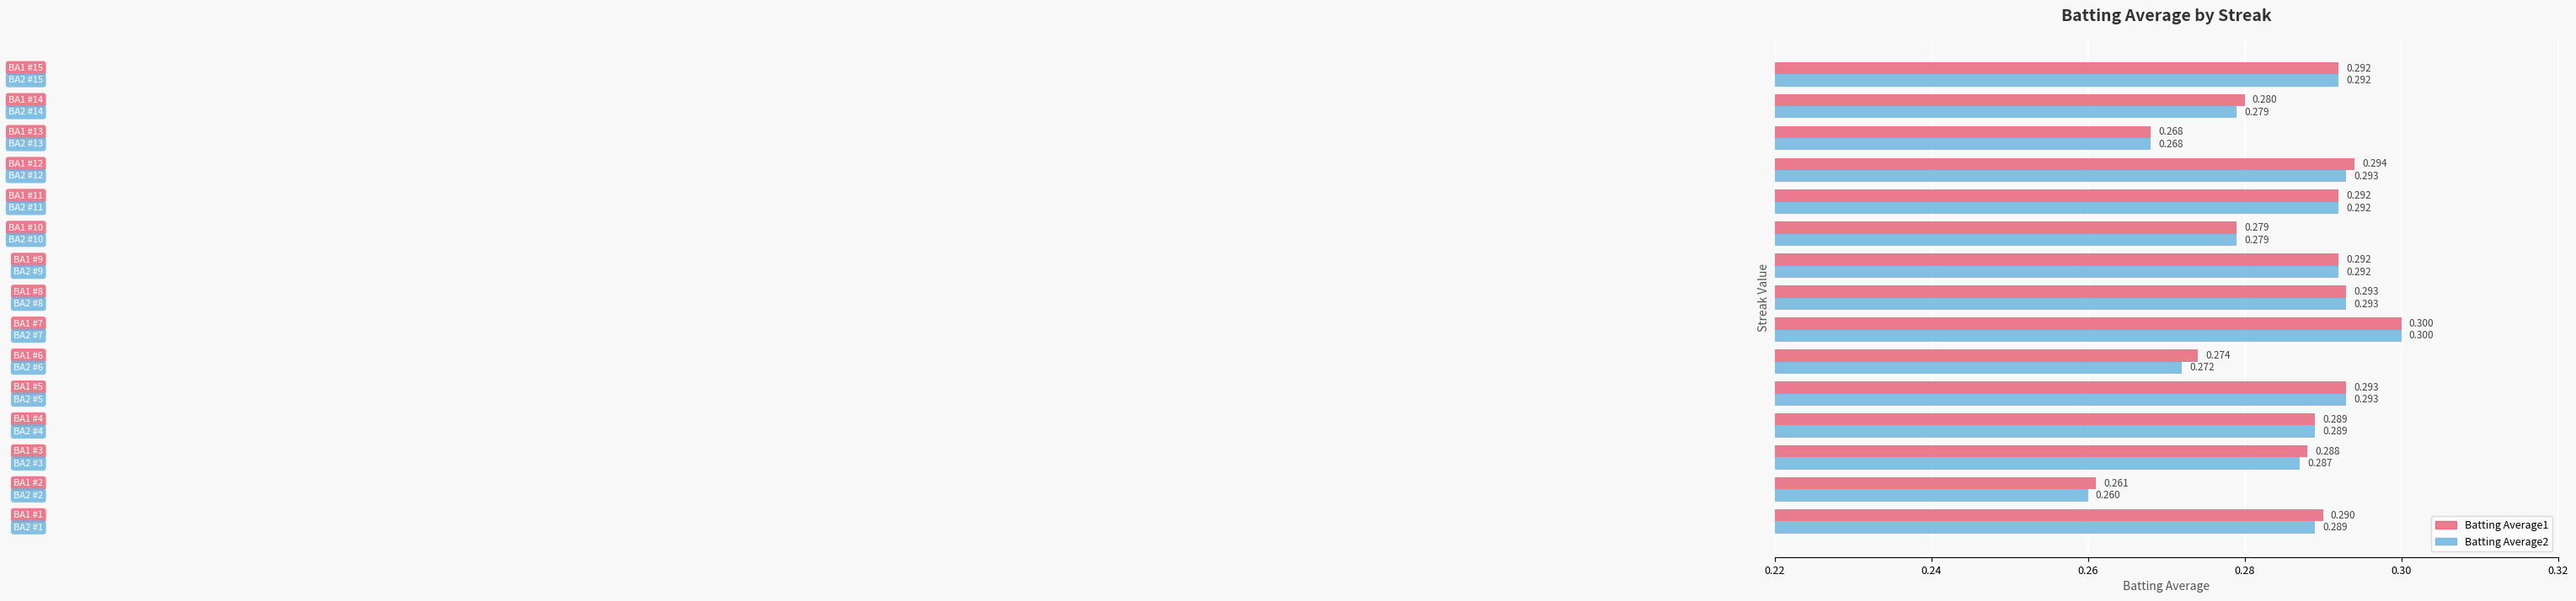

How many series are shown in this chart?

2